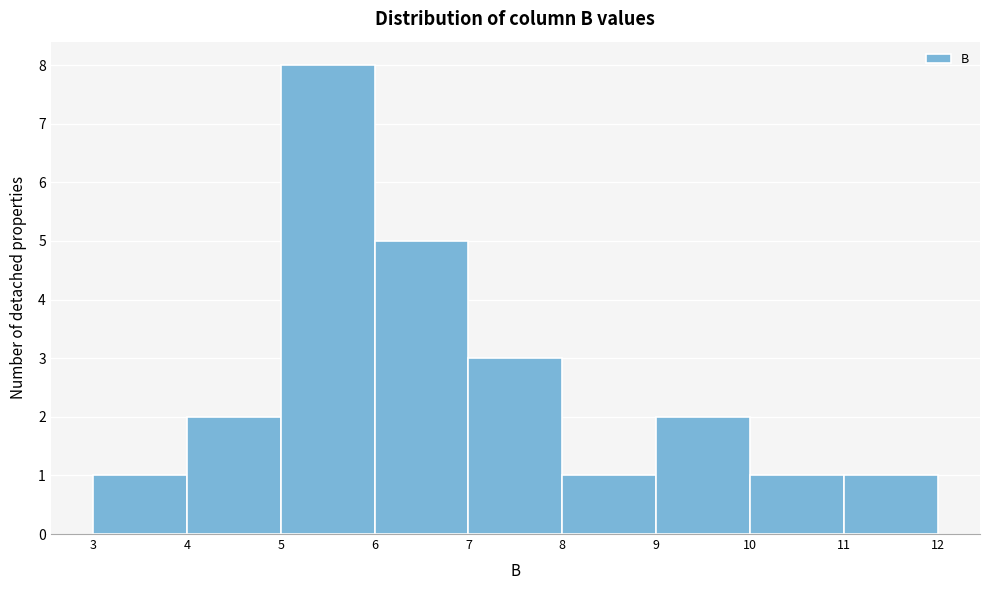

Reading left to right, transcribe this chart: for each bar, give the range it covers on the x-axis and its height. The values are not printed on the chart, so give them approximately, as read against the axis.

3 to 4: 1
4 to 5: 2
5 to 6: 8
6 to 7: 5
7 to 8: 3
8 to 9: 1
9 to 10: 2
10 to 11: 1
11 to 12: 1